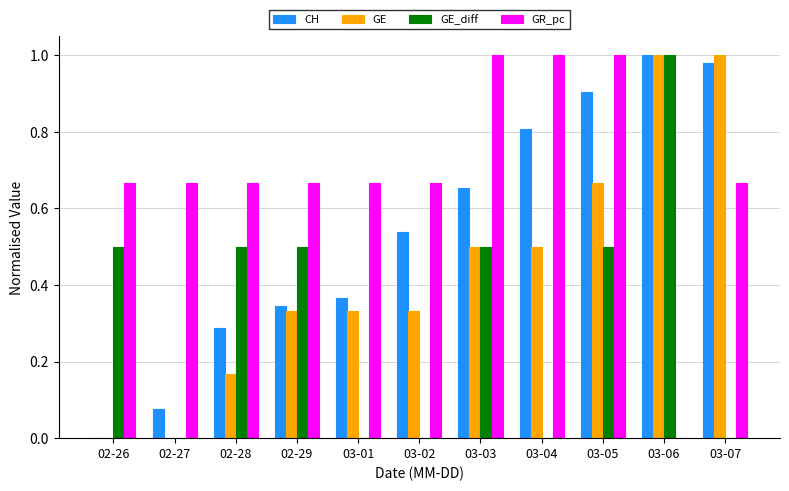

Are the bars horizontal?

No